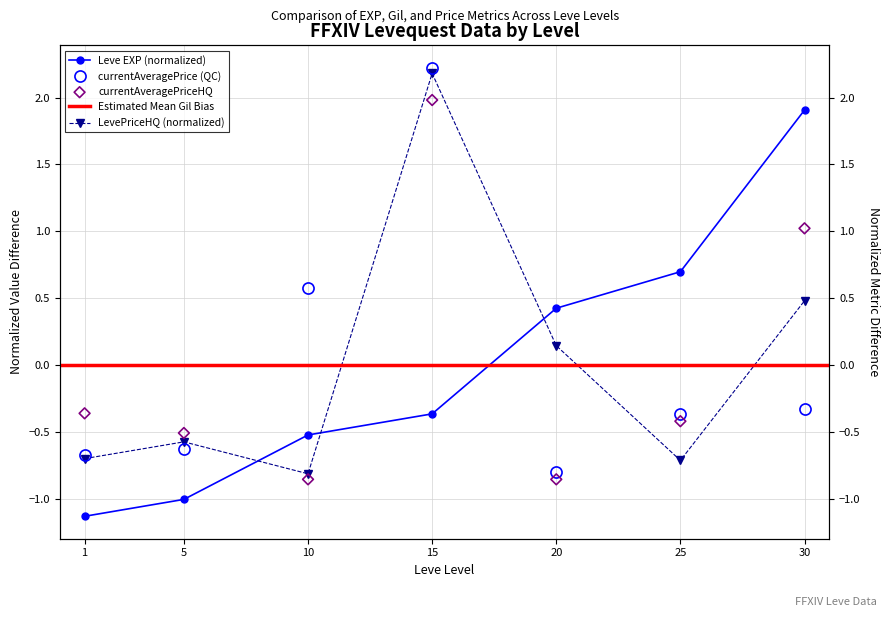

Which series reaches the minimum Y coordinate?

Leve EXP